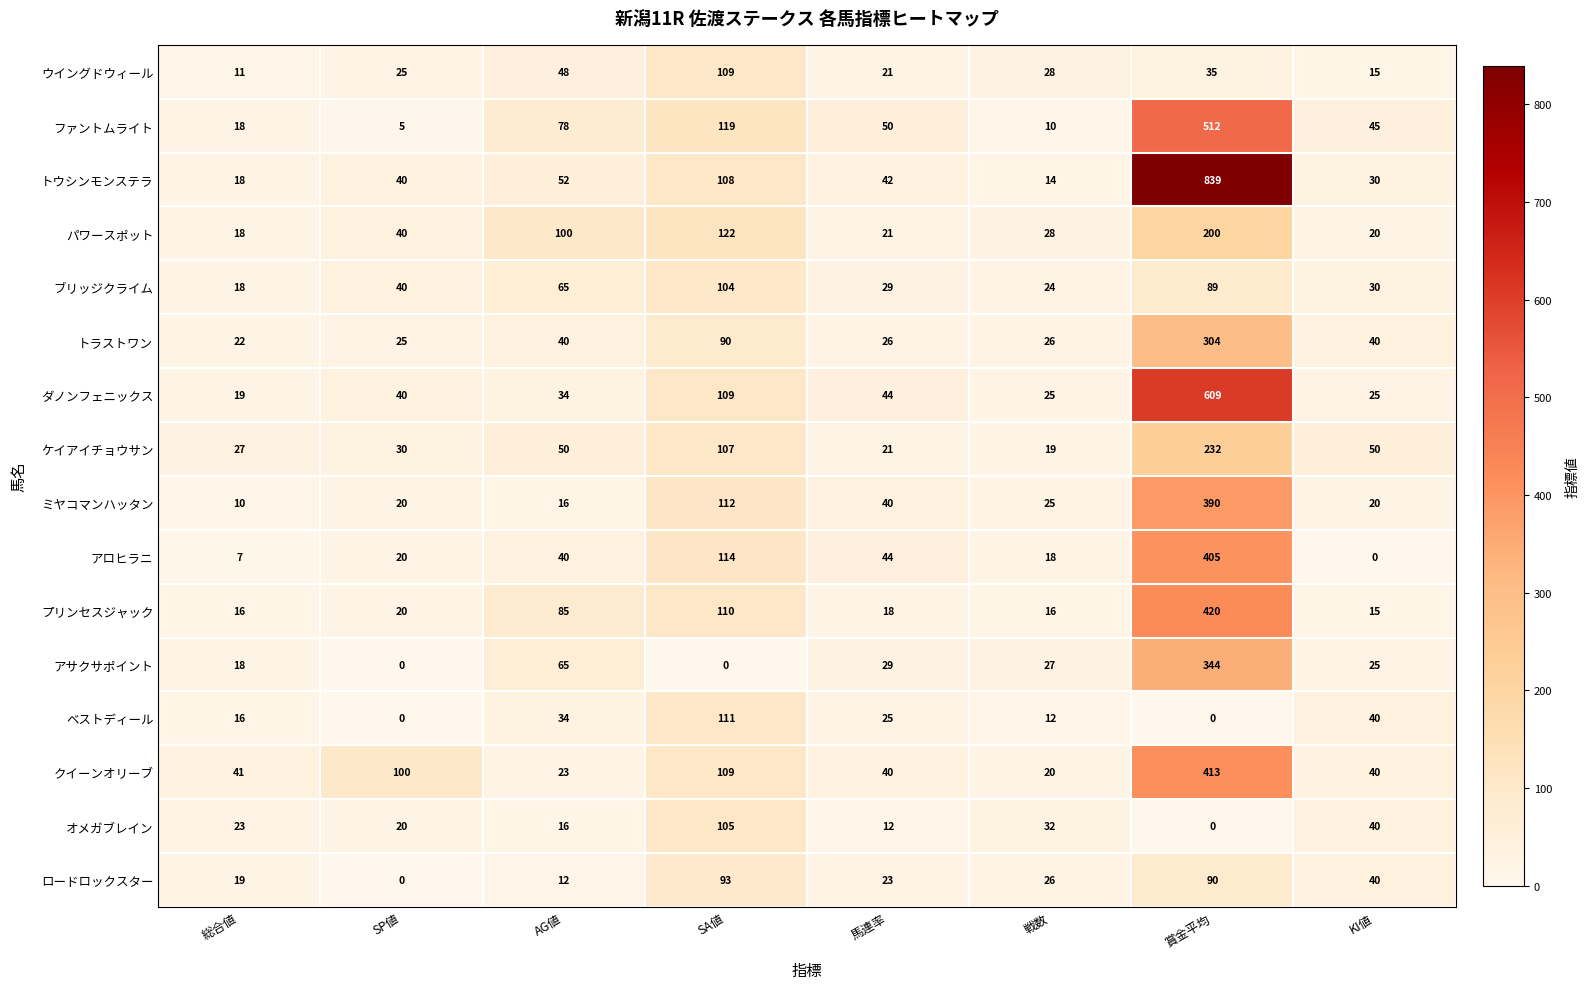

List the series in order of their peak value, highest first.

トウシンモンステラ, ダノンフェニックス, ファントムライト, プリンセスジャック, クイーンオリーブ, アロヒラニ, ミヤコマンハッタン, アサクサポイント, トラストワン, ケイアイチョウサン, パワースポット, ベストディール, ウイングドウィール, オメガブレイン, ブリッジクライム, ロードロックスター